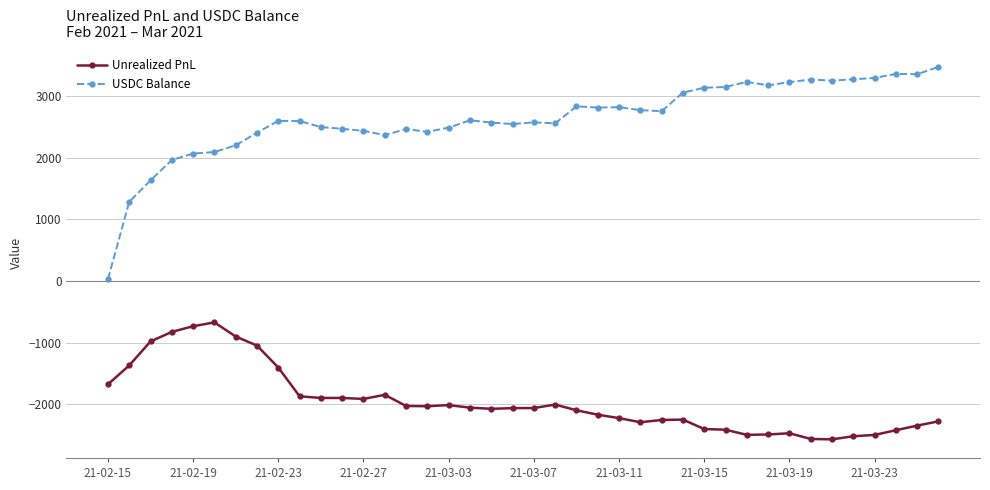

True or false: USDC Balance and Unrealized PnL intersect in this chart.

False